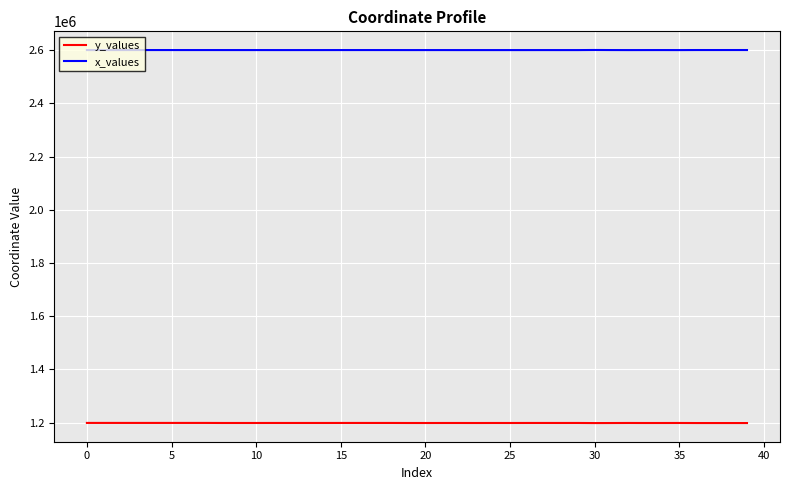

True or false: x_values and y_values intersect in this chart.

False